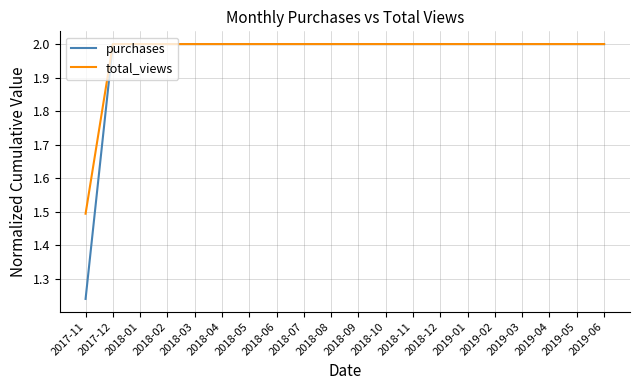

True or false: total_views has a value of 3.1 at 2018-07.

False